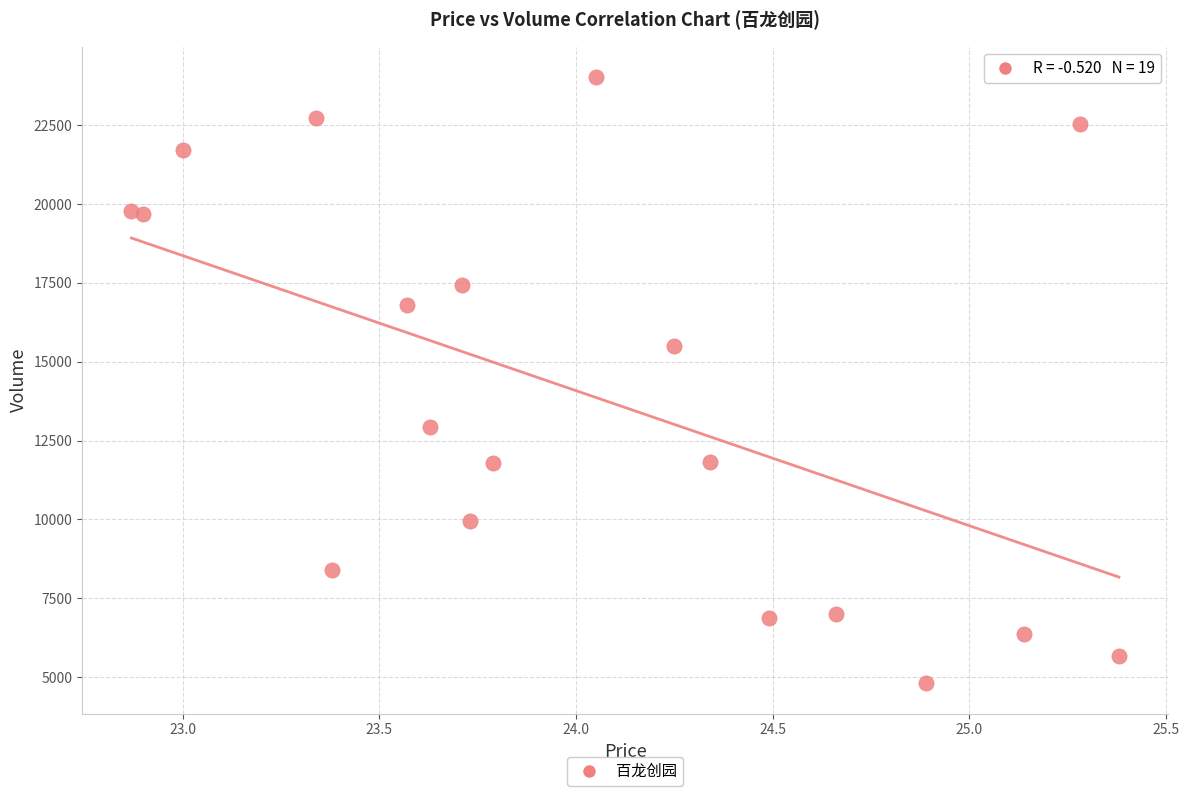

What is the range of Y values (max minus min)?

19215